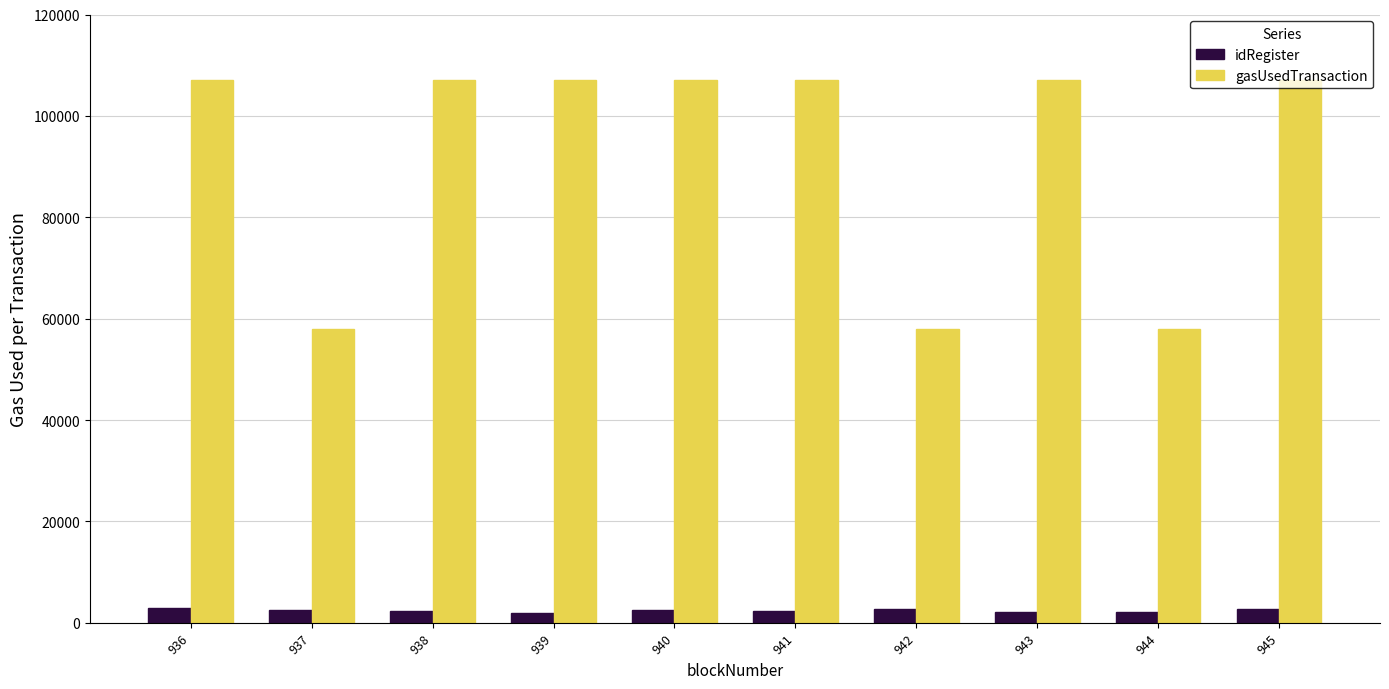

How many distinct data groups are displayed?

2